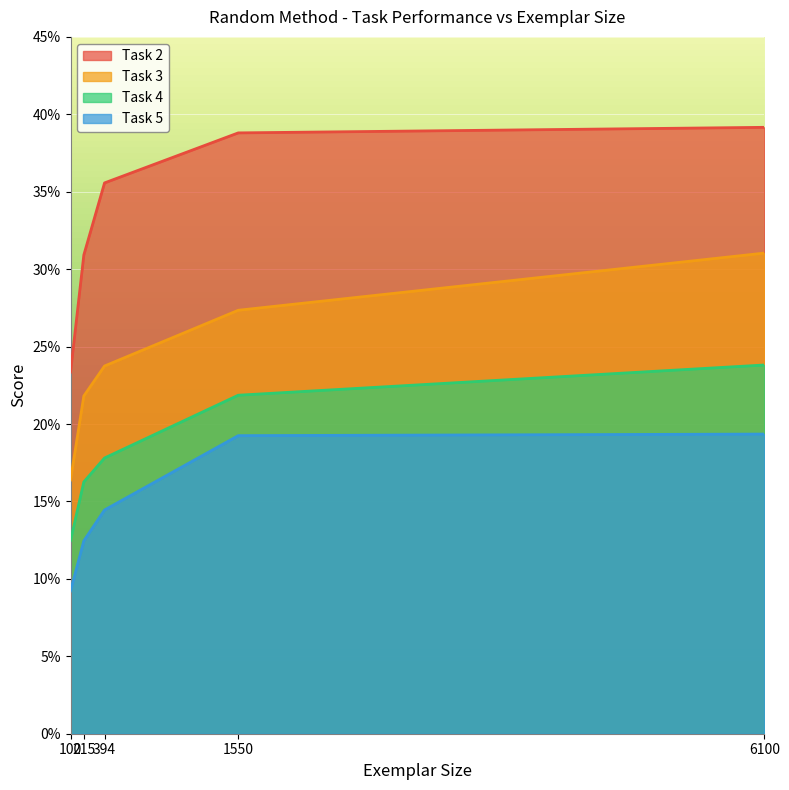

What is the average value of the Task 4 series?

0.2